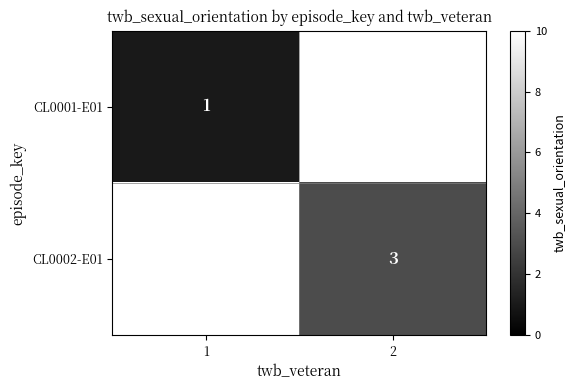

The value of CL0002-E01 at 2 is 2. True or false?

False